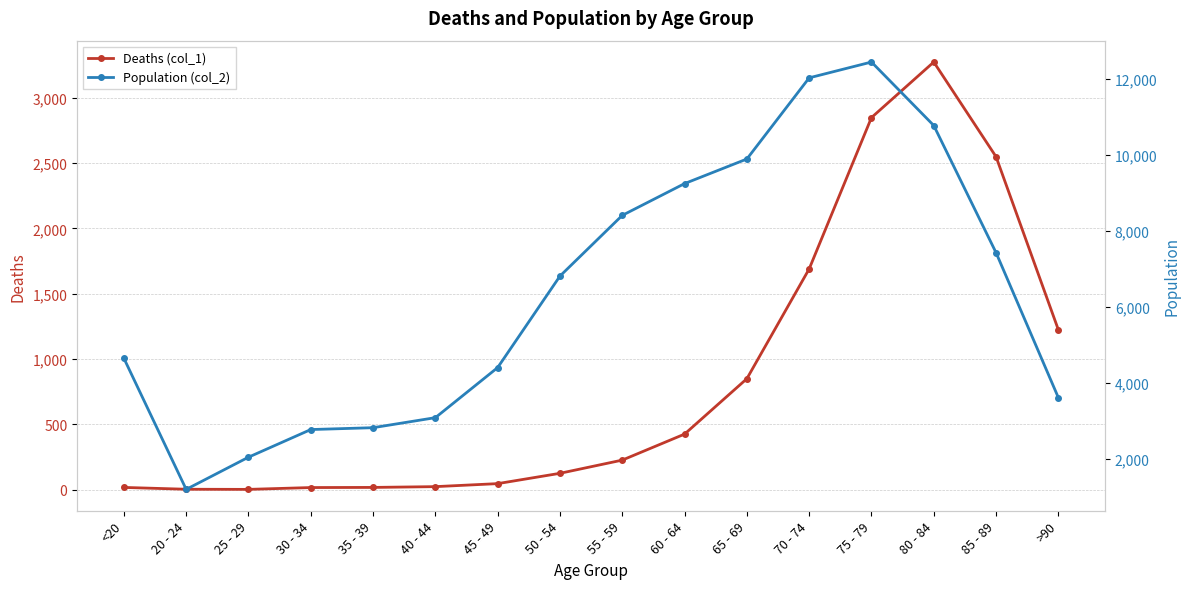

What is the value of the Deaths (col_1) point at the 13th from the left?

2848